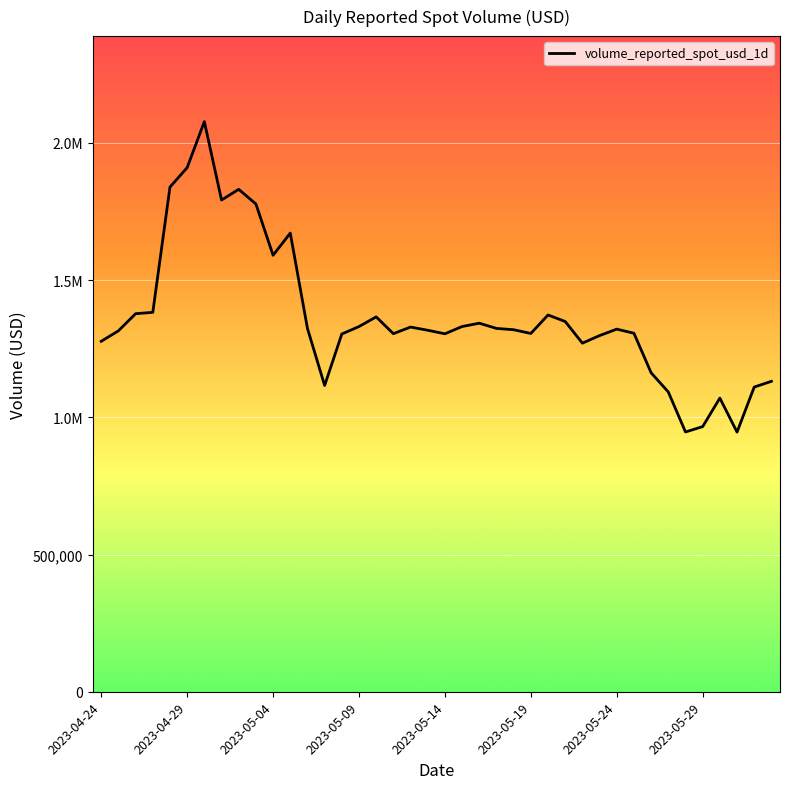

Does the chart display data point markers on the line(s)?

No